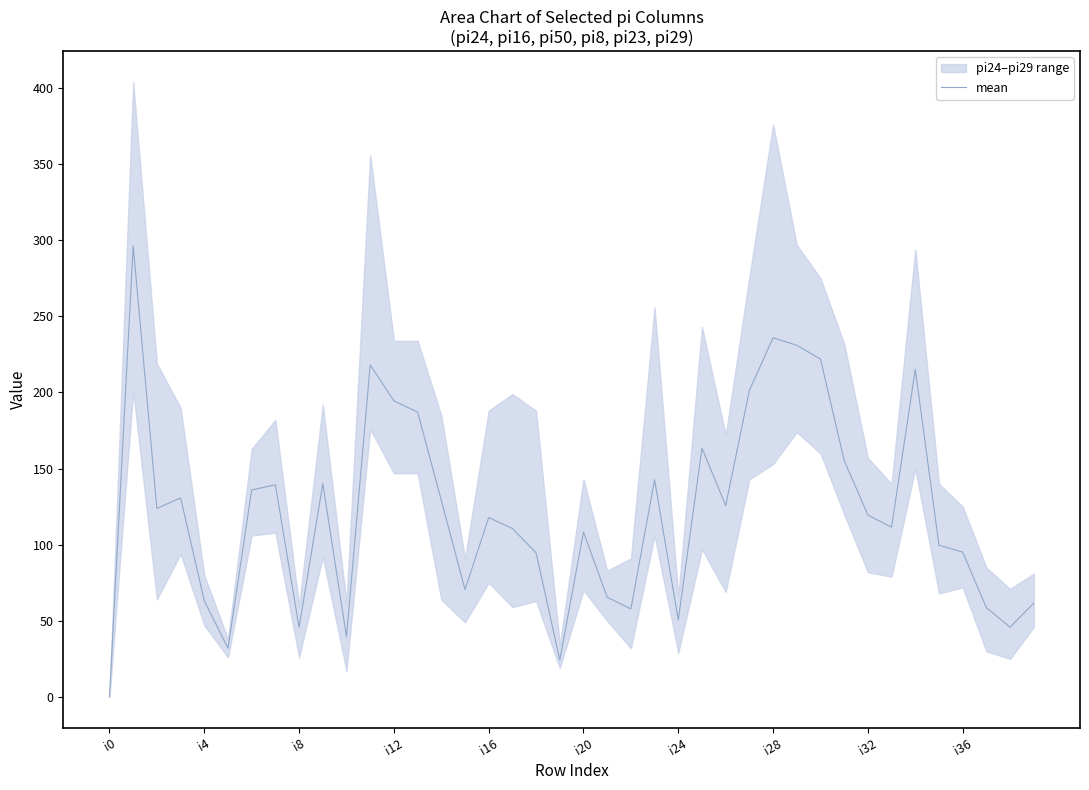

Read the value at 30.

222.0